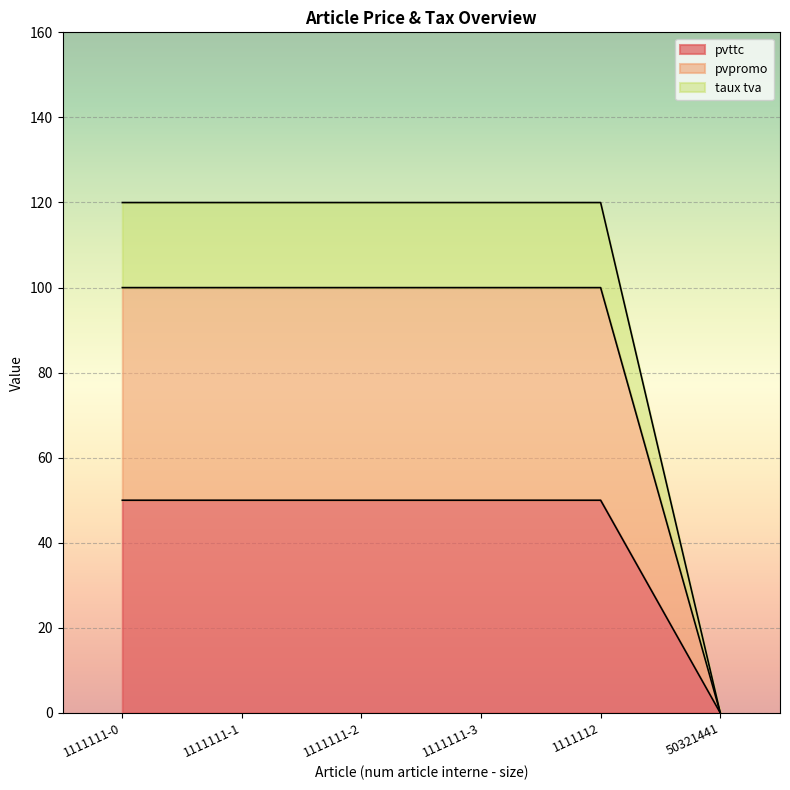

True or false: pvpromo has a value of 44.5 at 1111111-0.

False